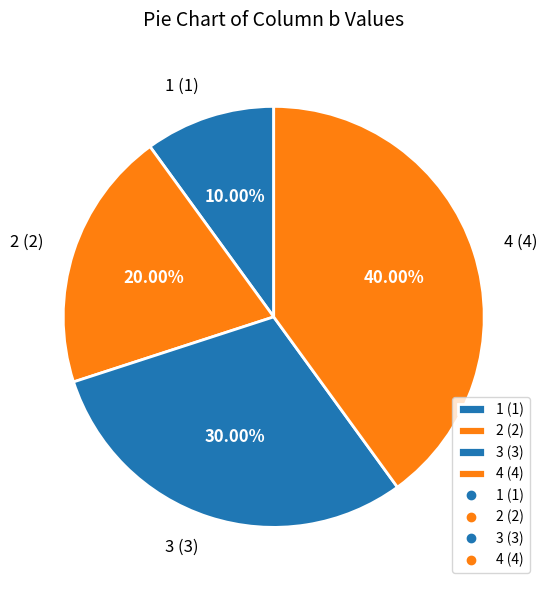

Does any single category account for the majority?

No